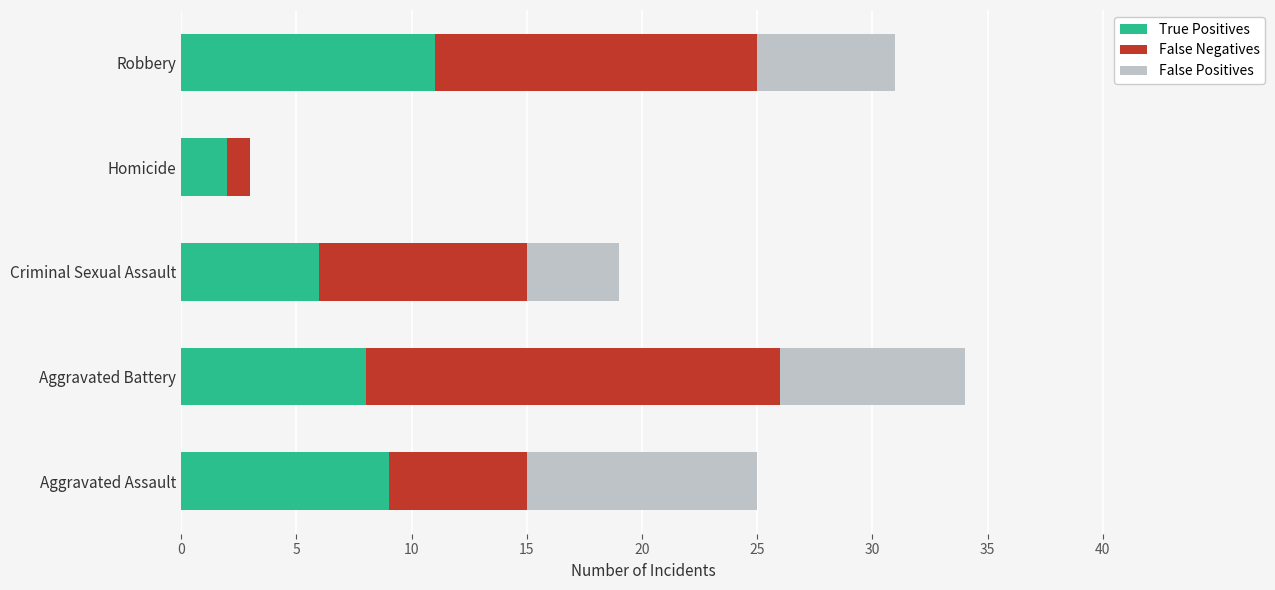

Count the number of categories in the chart.

5